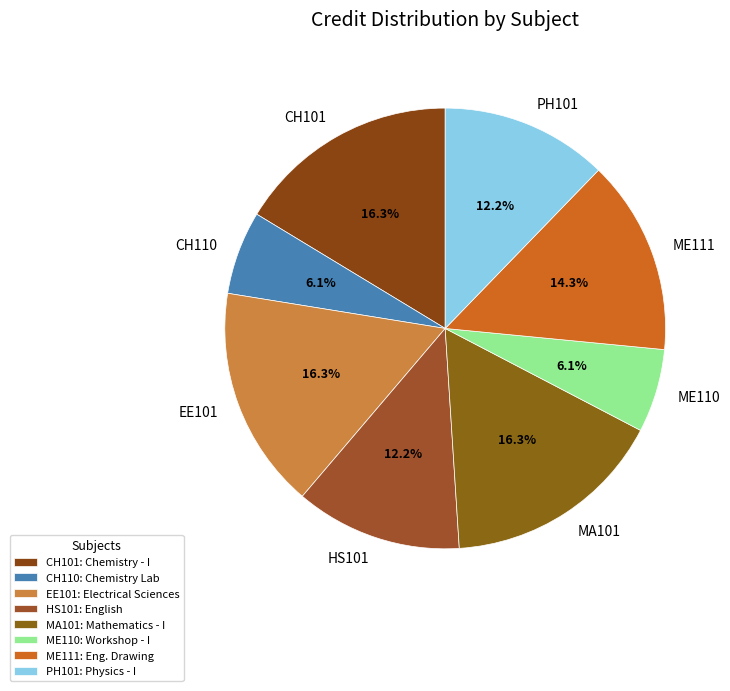

To the nearest percent, what is the combined percentage of ME110 and PH101?

18%